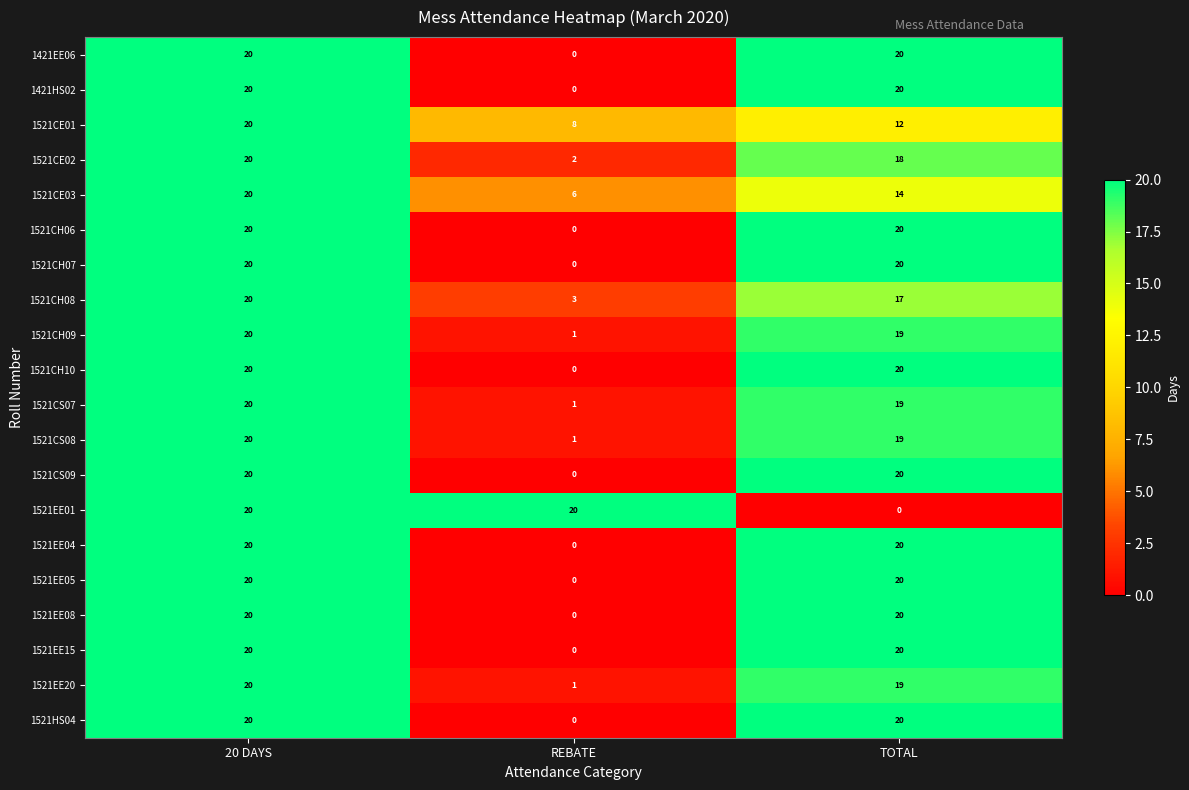

What is the spread (max minus min) of values at REBATE?

20